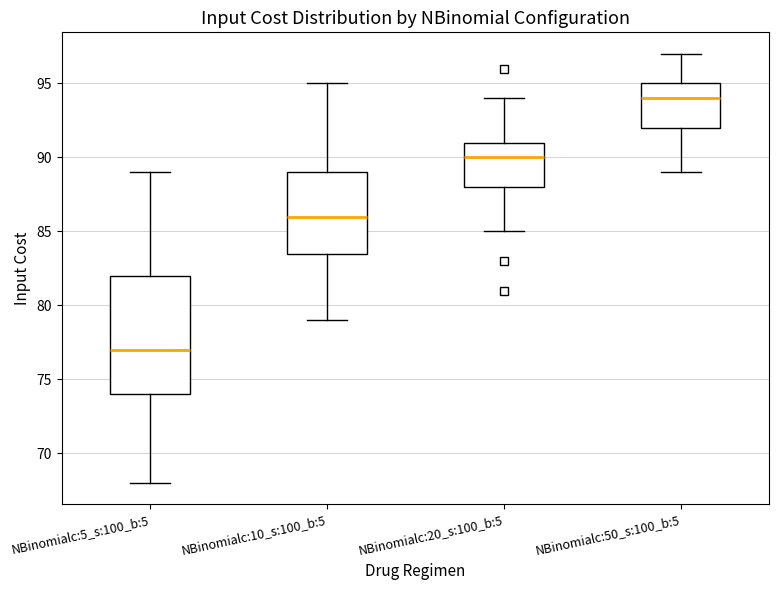

Reading left to right, transcribe this box plot: for each box, give where its median line is, the range the box spans, and where its two whiskers end, as read against the y-axis. The values are not printed on the chart, so give them approximately, as read against the axis.

NBinomialc:5_s:100_b:5: median 77.0, box 74.0 to 82.0, whiskers 68.0 to 89.0
NBinomialc:10_s:100_b:5: median 86.0, box 83.5 to 89.0, whiskers 79.0 to 95.0
NBinomialc:20_s:100_b:5: median 90.0, box 88.0 to 91.0, whiskers 85.0 to 94.0
NBinomialc:50_s:100_b:5: median 94.0, box 92.0 to 95.0, whiskers 89.0 to 97.0